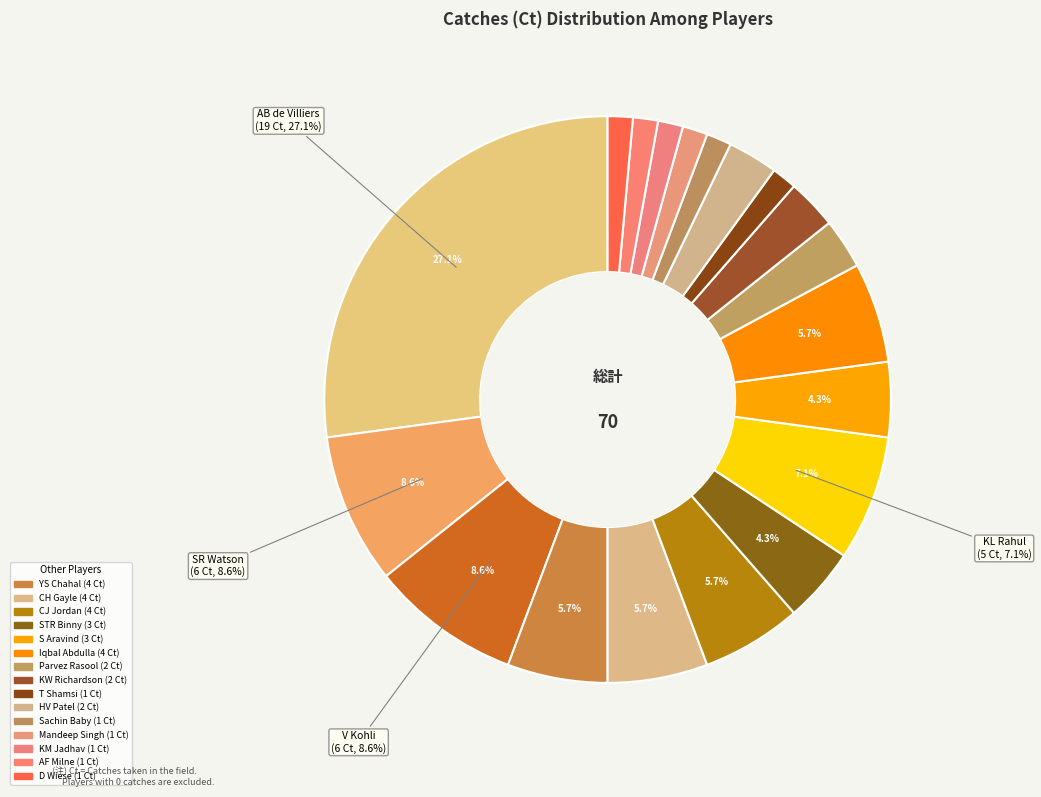

Rank the categories by value from highest to lowest.

AB de Villiers, SR Watson, V Kohli, KL Rahul, YS Chahal, CH Gayle, CJ Jordan, Iqbal Abdulla, STR Binny, S Aravind, Parvez Rasool, KW Richardson, HV Patel, T Shamsi, Sachin Baby, Mandeep Singh, KM Jadhav, AF Milne, D Wiese, VR Aaron, SN Khan, TM Head